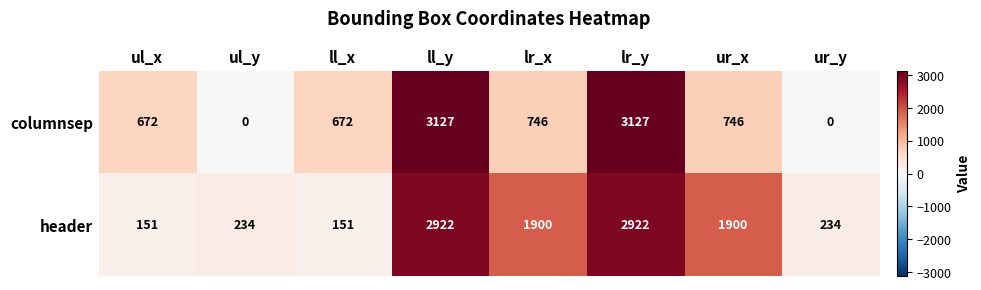

The value of header at ur_x is 1900. True or false?

True